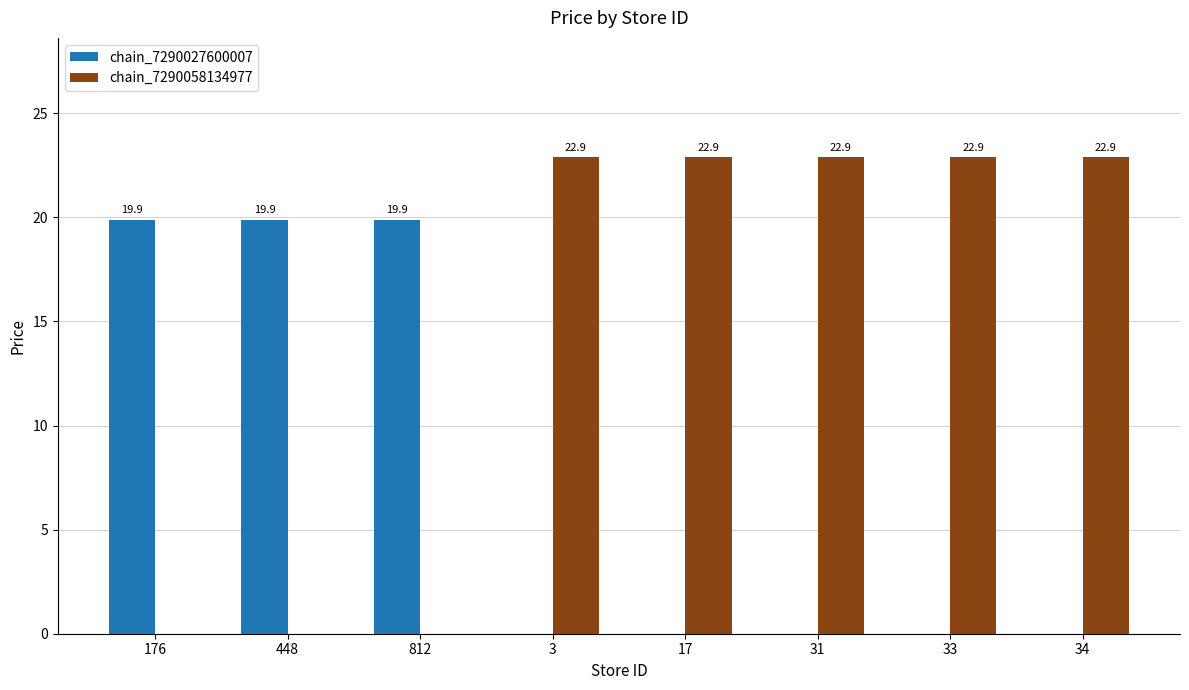

Which series changed the most between 176 and 33?

chain_7290058134977